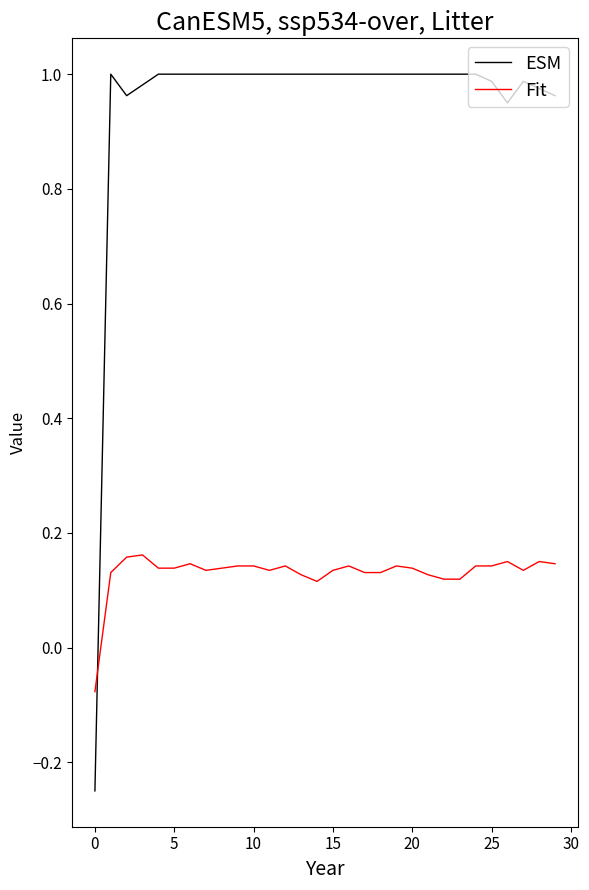

Which series has the widest spread of values?

ESM